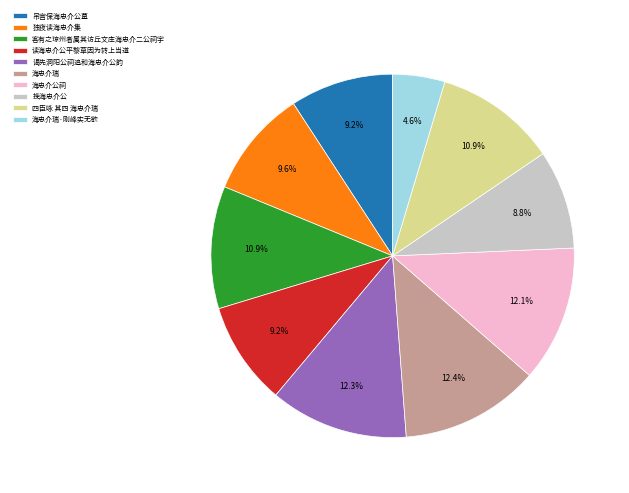

Is it true that 海忠介公祠 is 3% of the pie?

False